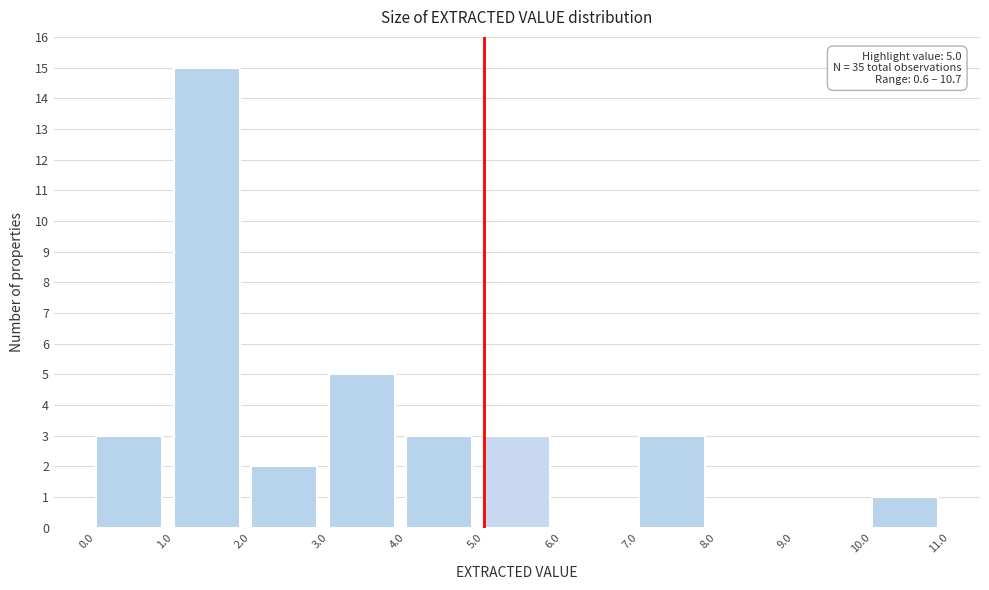

Over which range of the x-axis is the bar tallest?

1.0 to 2.0